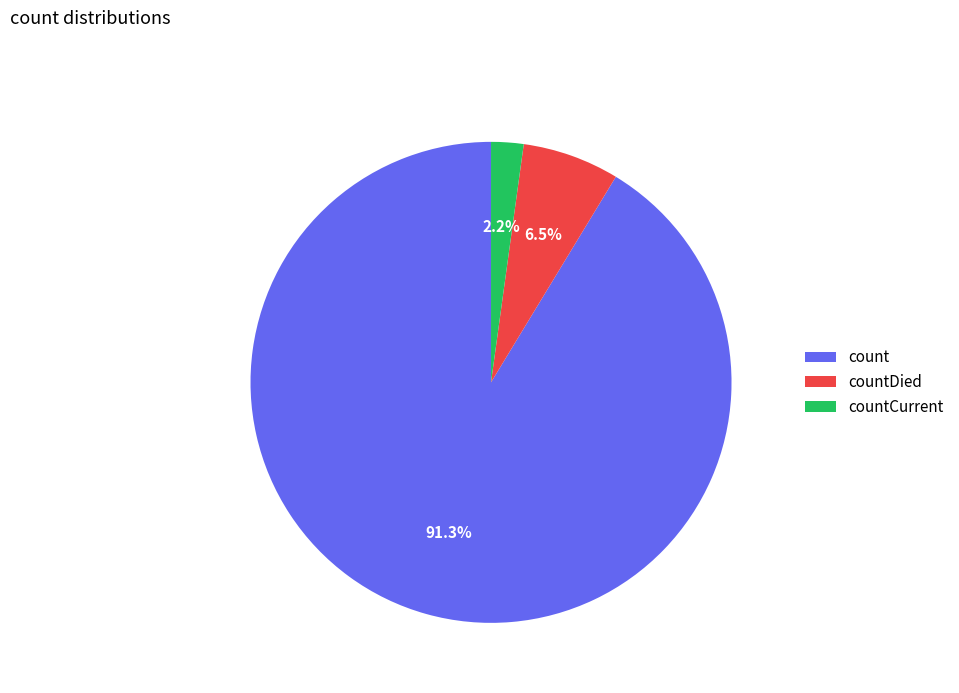

Count the number of slices in the pie.

3